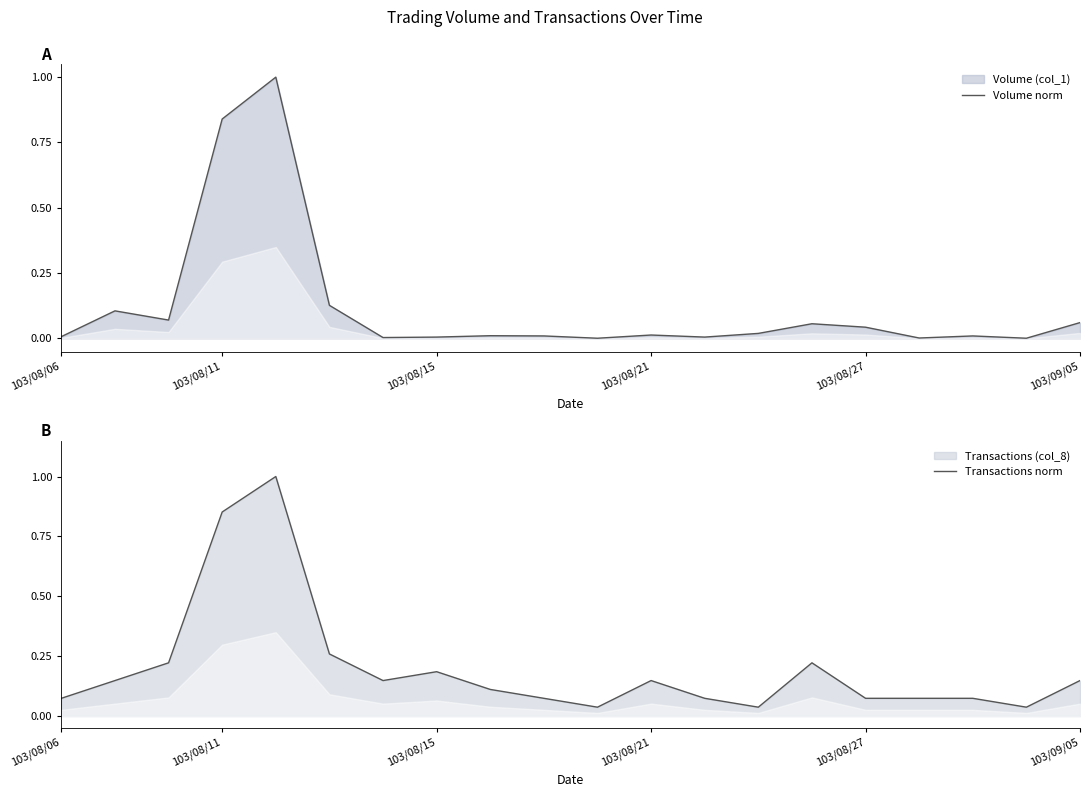

True or false: Transactions norm and Volume norm intersect in this chart.

False